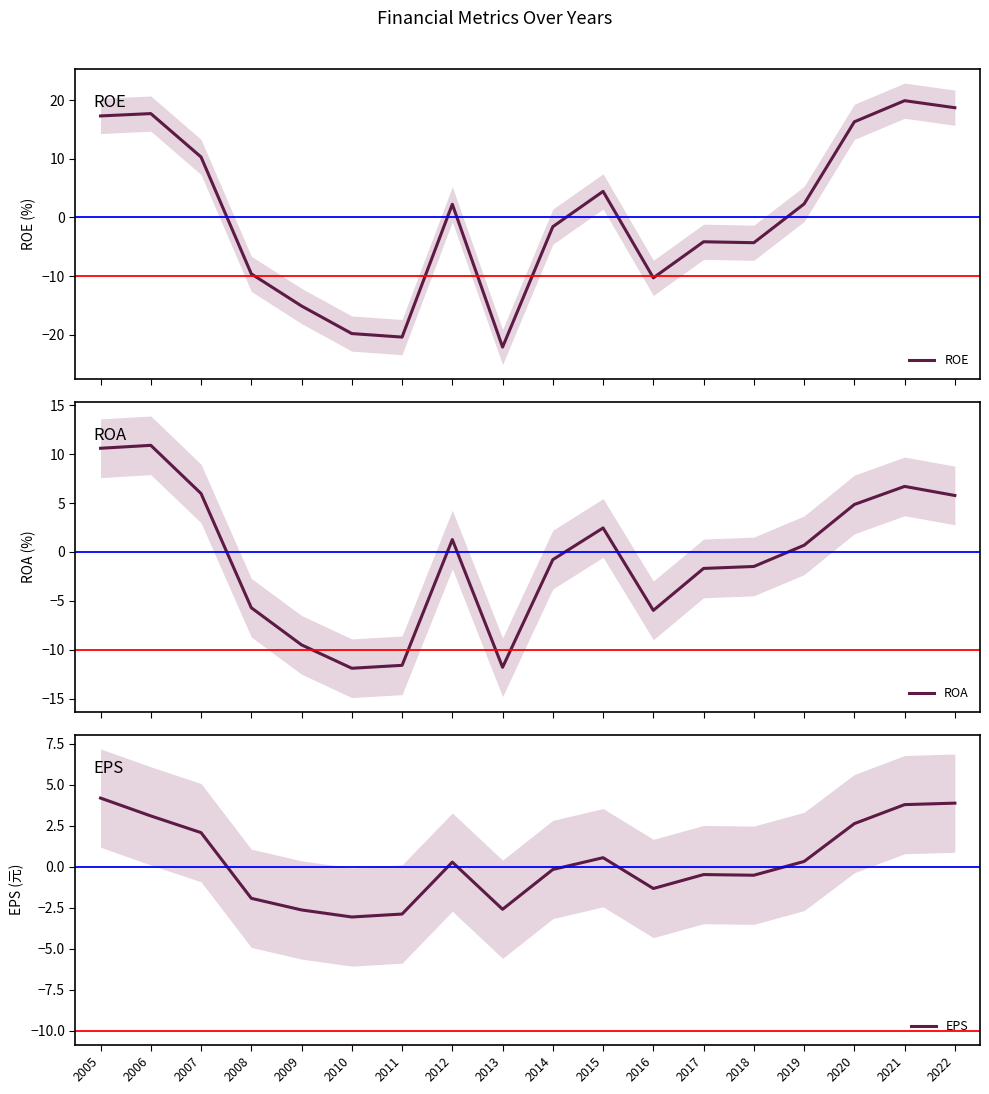

Which has a higher value, 2022 or 2007?

2022